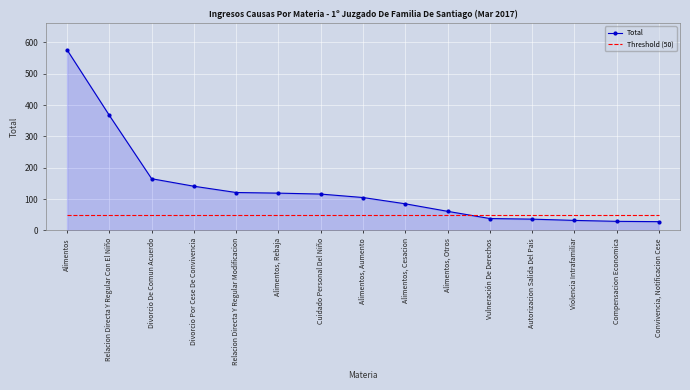

True or false: Total and Threshold (50) intersect in this chart.

True